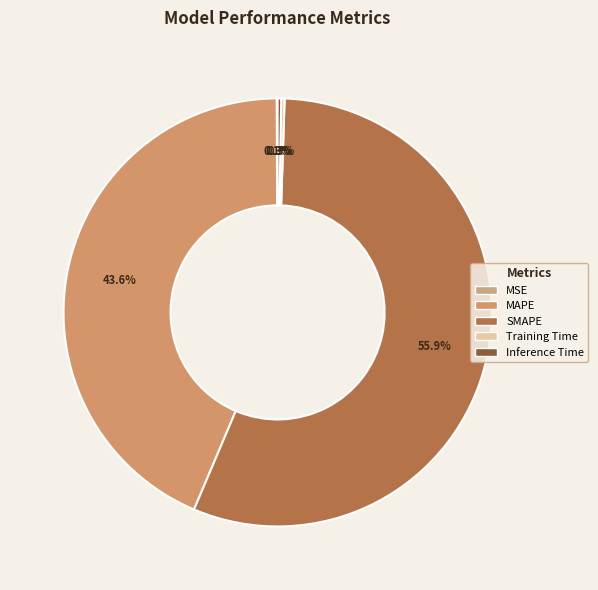

Rank the categories by value from lowest to highest.

MSE, Training Time, Inference Time, MAPE, SMAPE